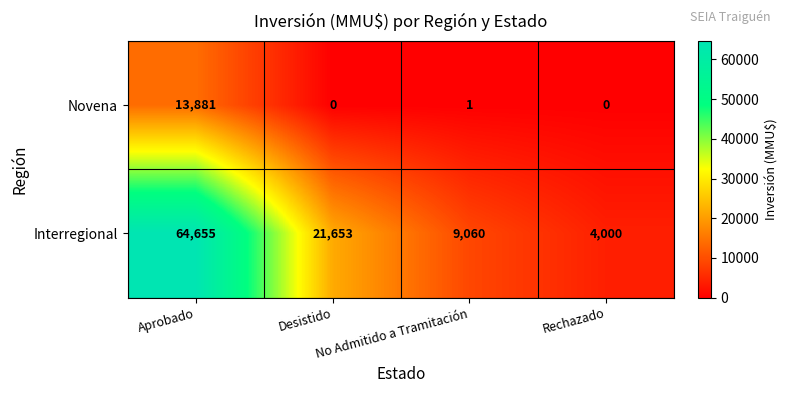

What is the spread (max minus min) of values at Rechazado?

4000